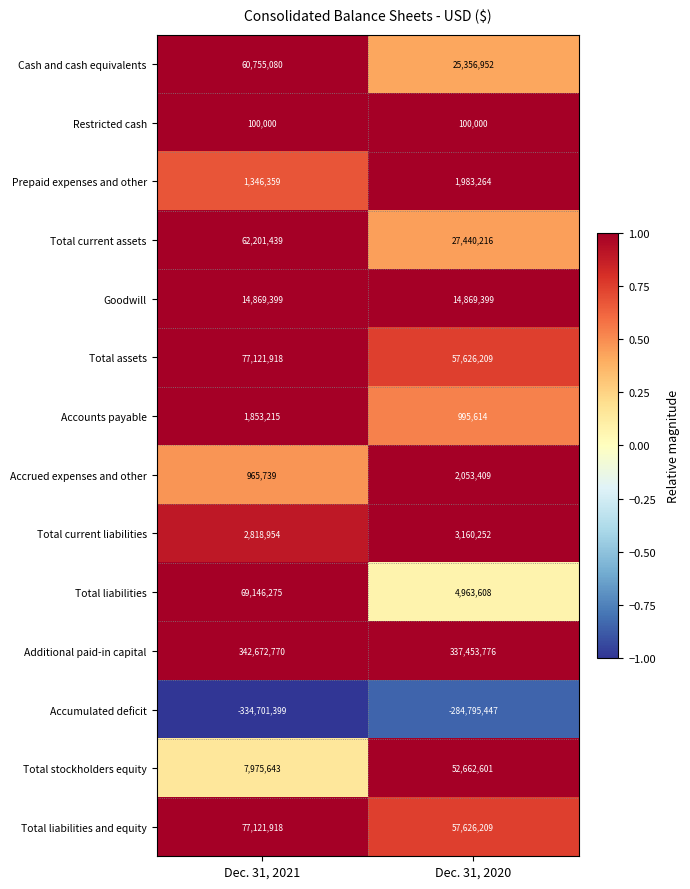

What is the difference between the Additional paid-in capital values at Dec. 31, 2021 and Dec. 31, 2020?

5218994